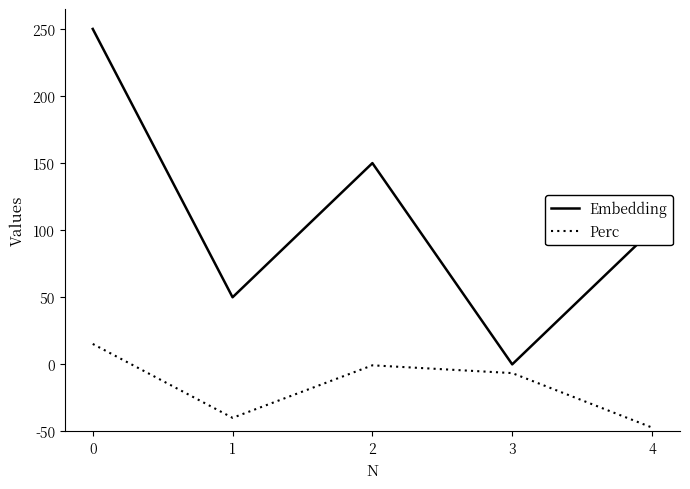

What is the value of the Perc point at the 2nd from the left?

10.1